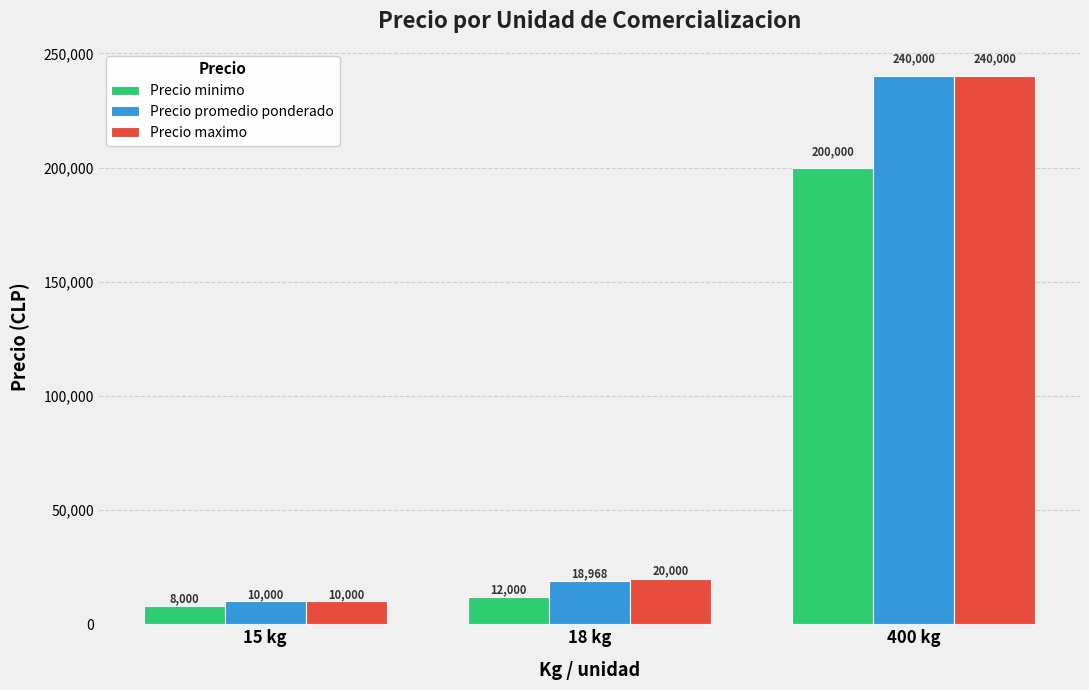

What are all the series names shown in the legend?

Precio minimo, Precio promedio ponderado, Precio maximo